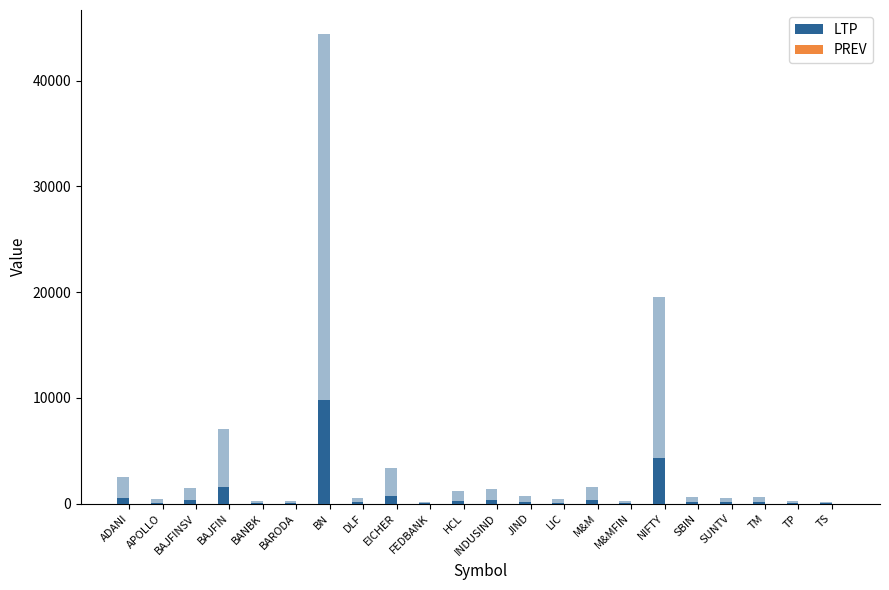

What is the total value across all series at TS?

26.5